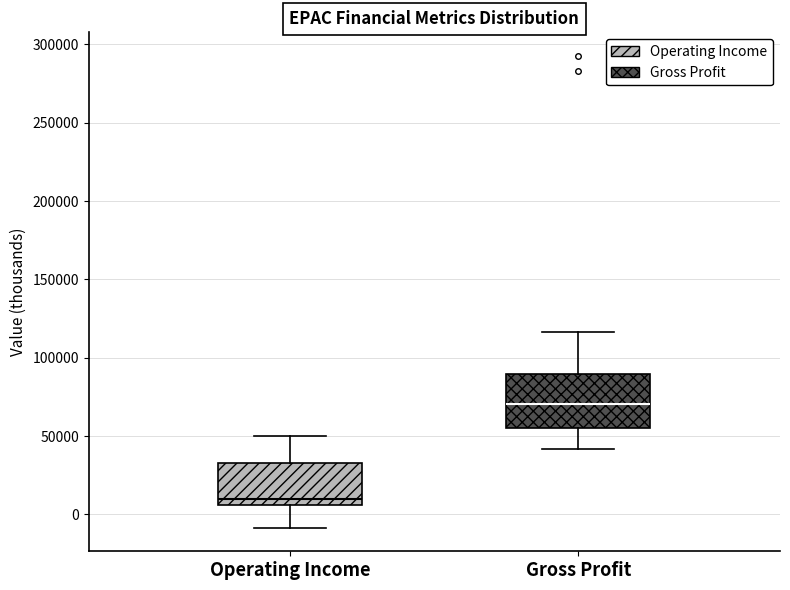

Which box's median line is the highest?

Gross Profit